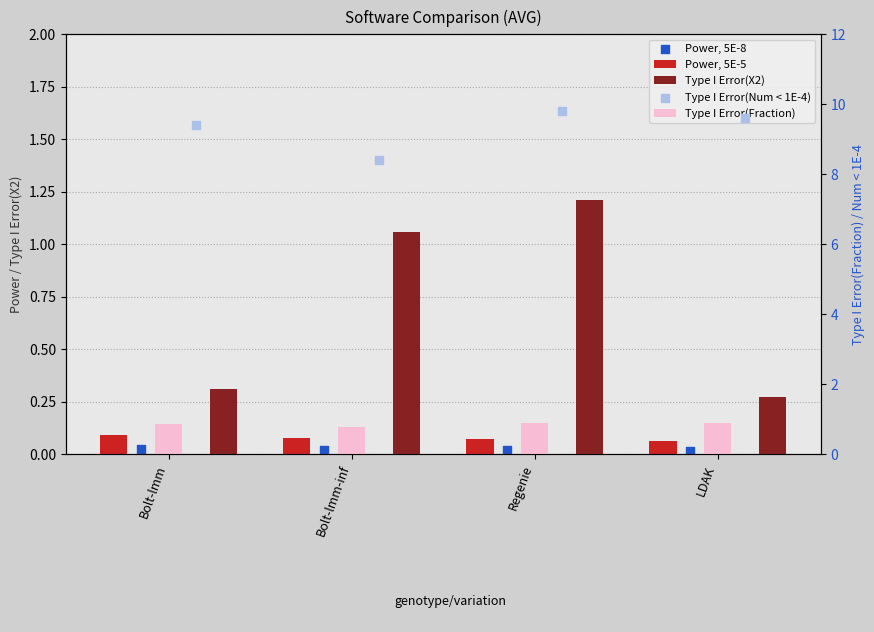

Which series reaches the minimum Y coordinate?

Power, 5E-8